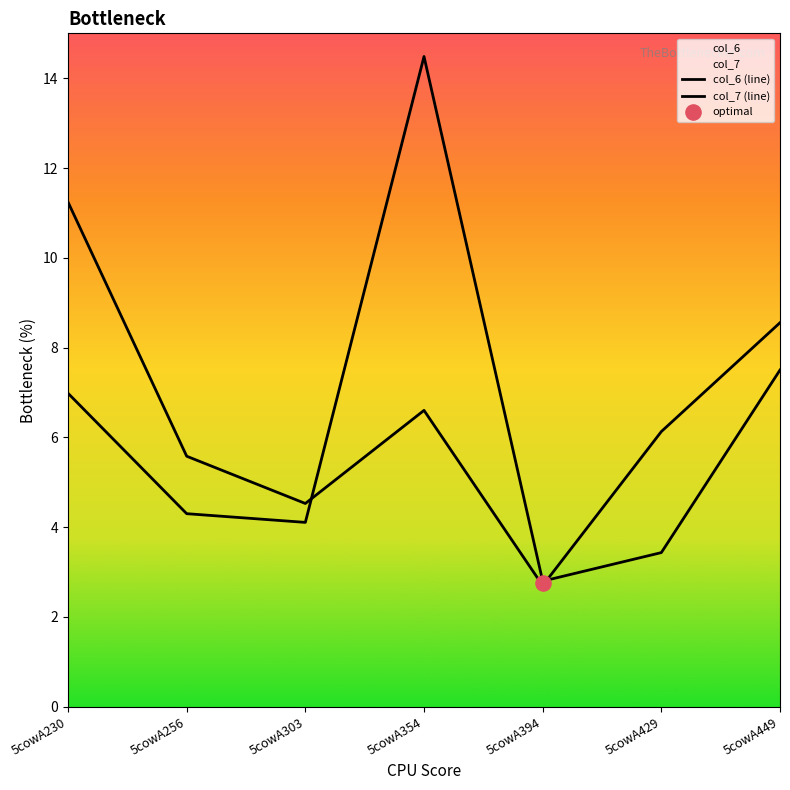

Is the value of col_7 (line) at 5cowA354 greater than the value of col_6 (line) at 5cowA429?

Yes